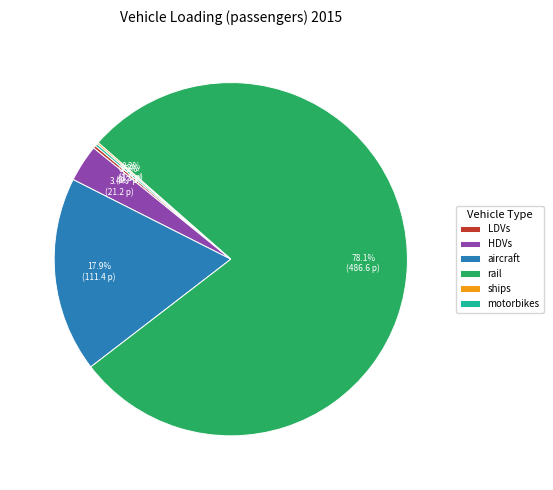

To the nearest percent, what is the combined percentage of rail and aircraft?

96%